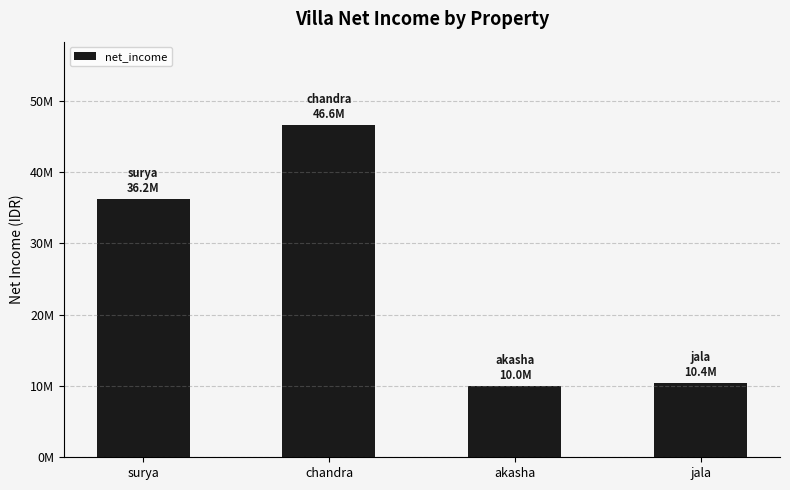

What is the sum of the values at akasha and jala?

20459806